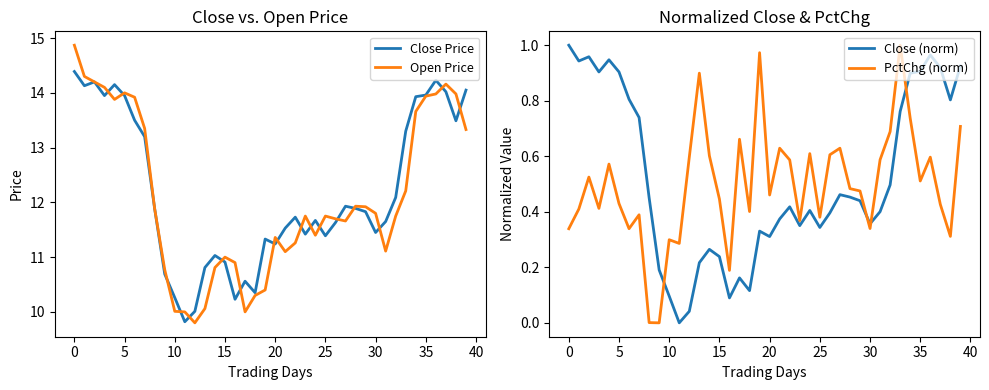

Between 16 and 39, which is larger?

39